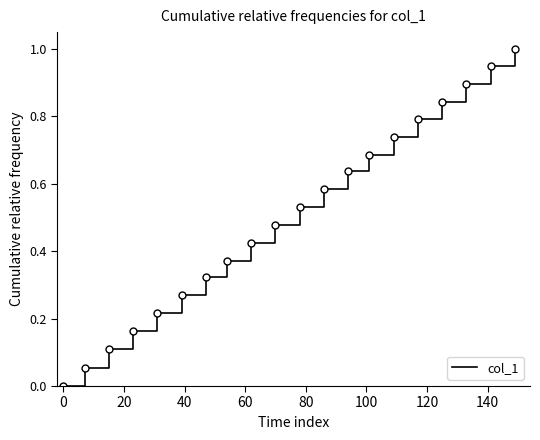

What is the maximum value shown in the chart?

1.0